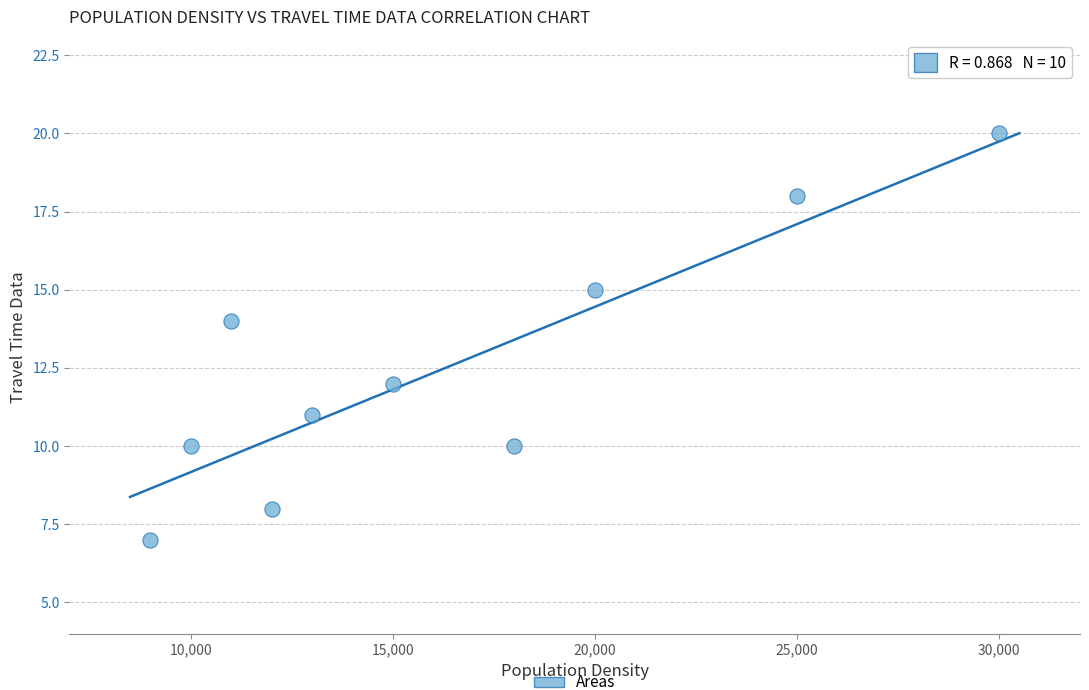

What is the range of X values (max minus min)?

21000